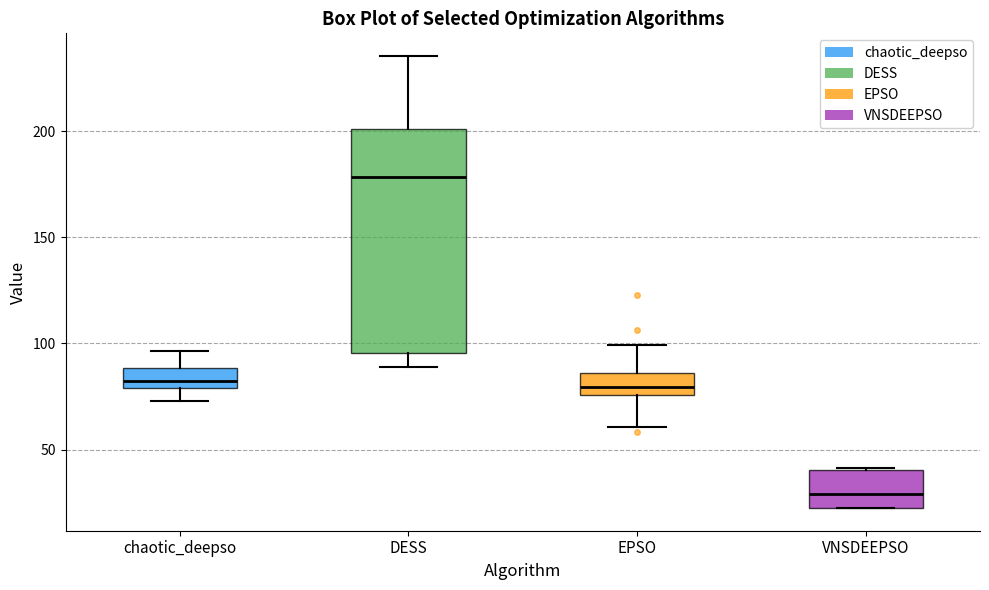

Which box has the highest median line?

DESS